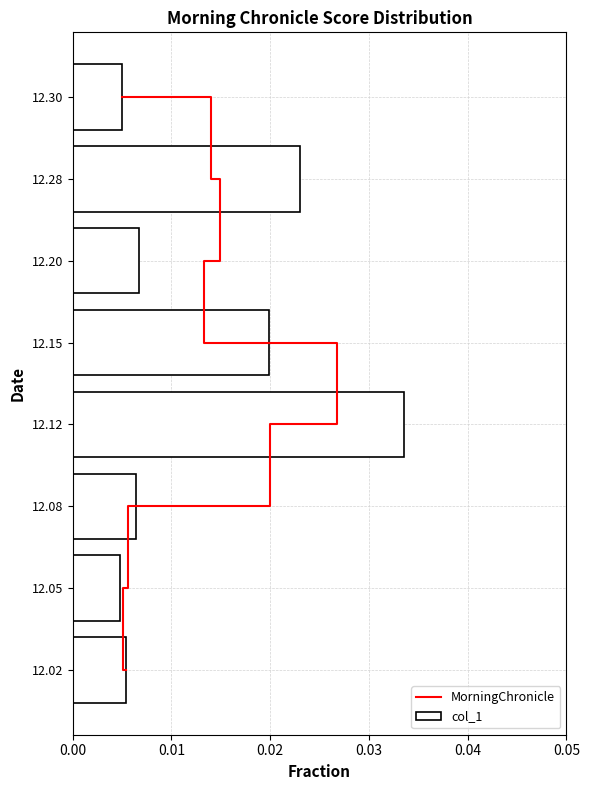

Which series has the largest total across all categories?

MorningChronicle